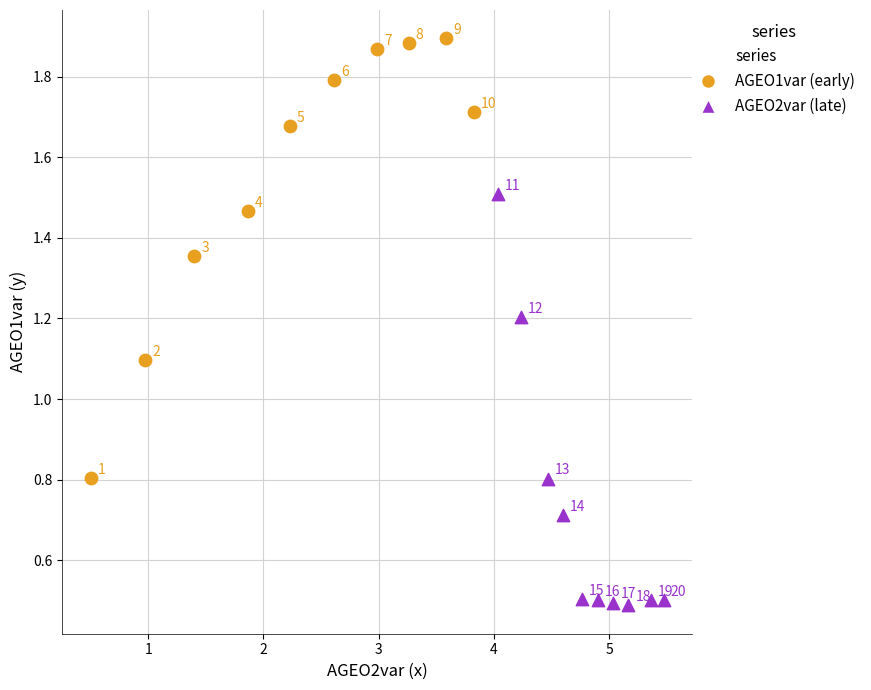

Which series has the widest spread of Y values?

AGEO1var (early)